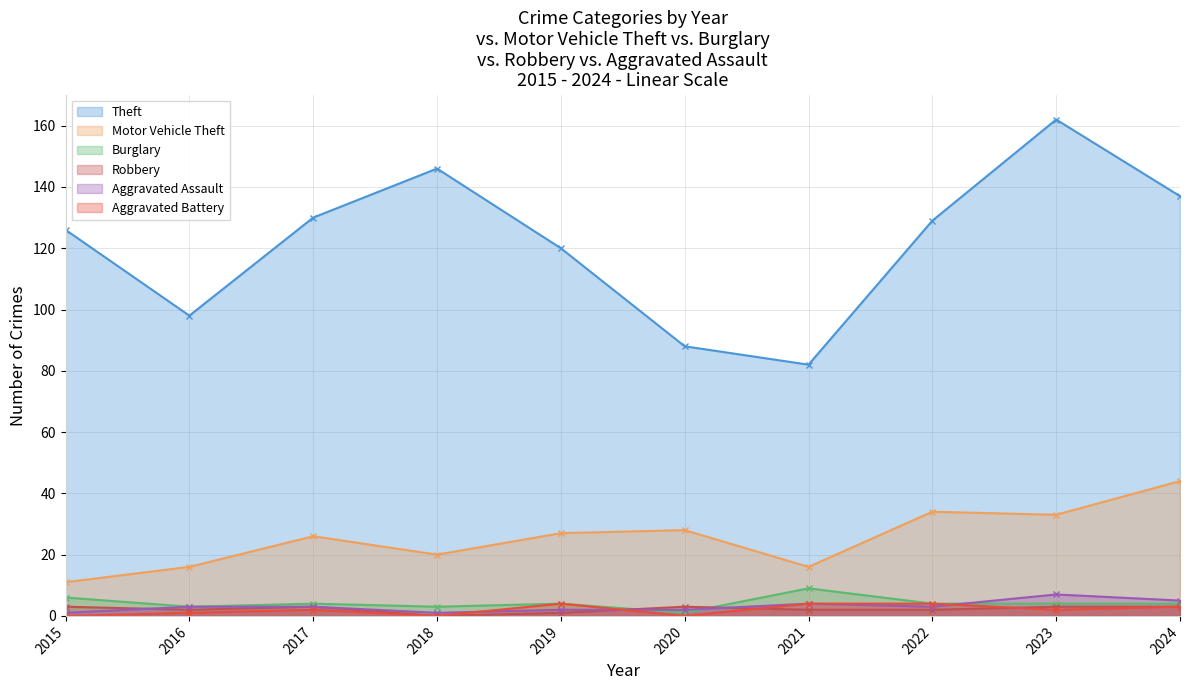

True or false: Burglary and Aggravated Battery cross at least once.

False